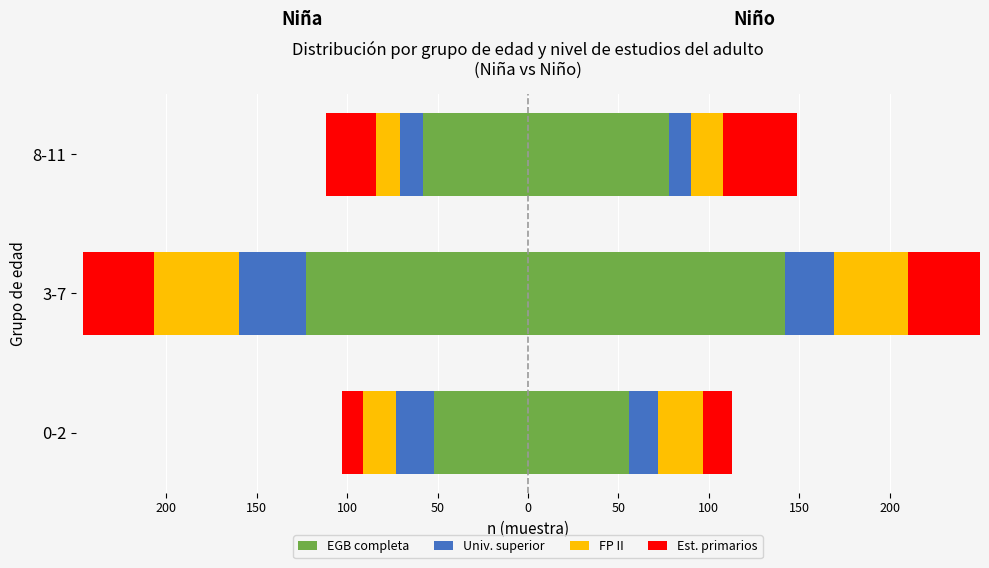

How many data points in Est. primarios are less than -28?

1